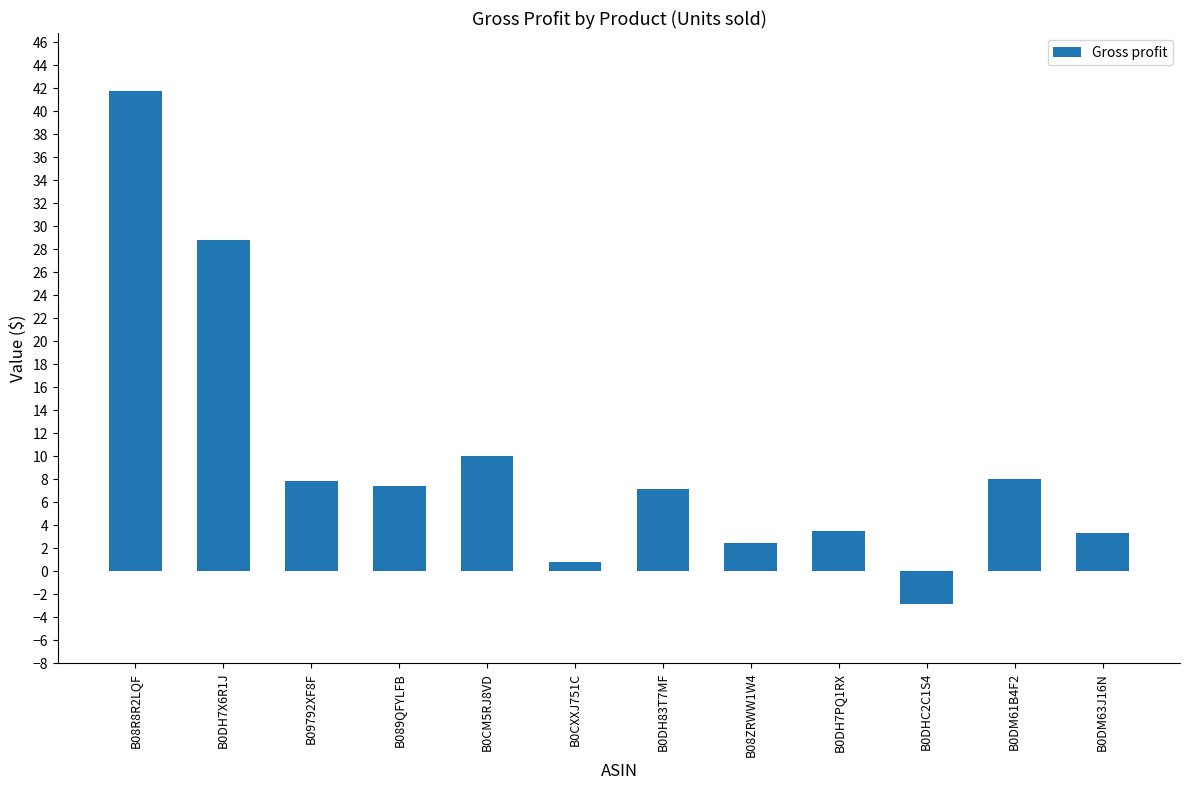

Count the number of data series in this chart.

1